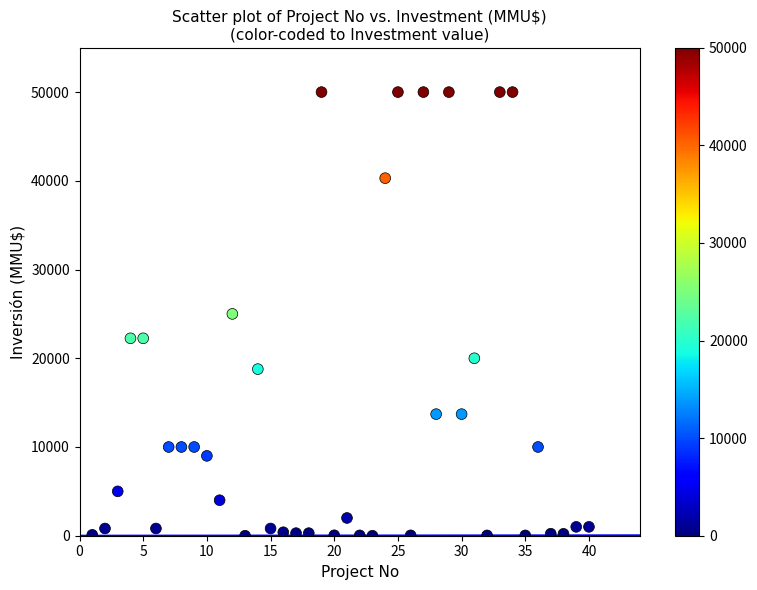

What is the range of X values (max minus min)?

39